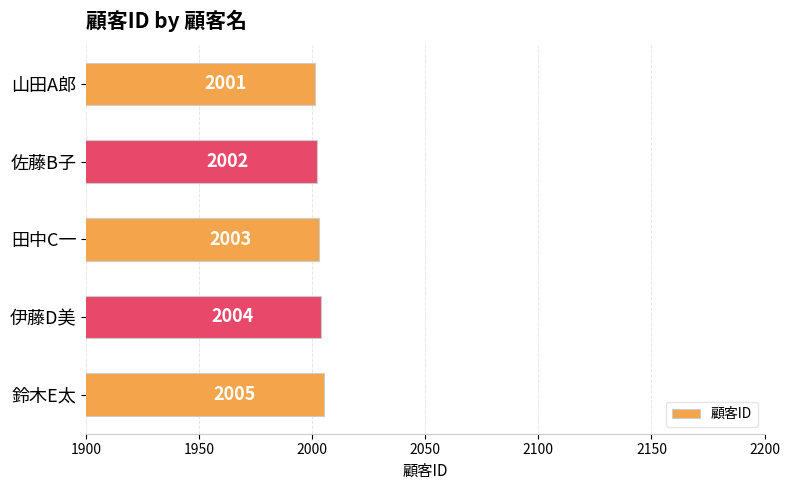

List the labels in order of value, largest first.

鈴木E太, 伊藤D美, 田中C一, 佐藤B子, 山田A郎